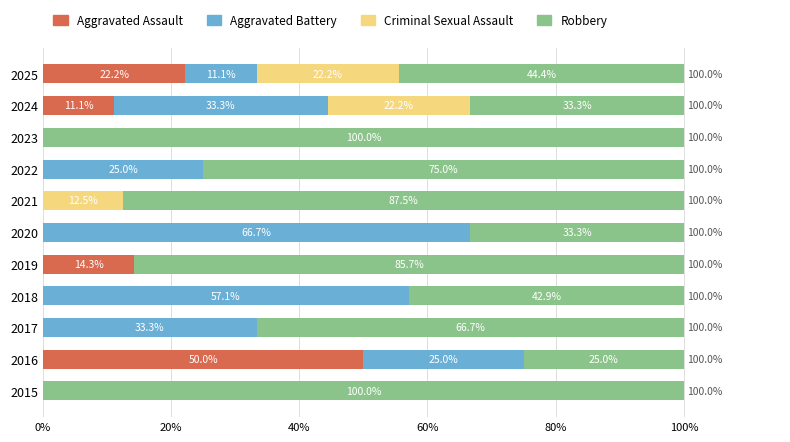

What is the total value across all series at 2022?

100.0